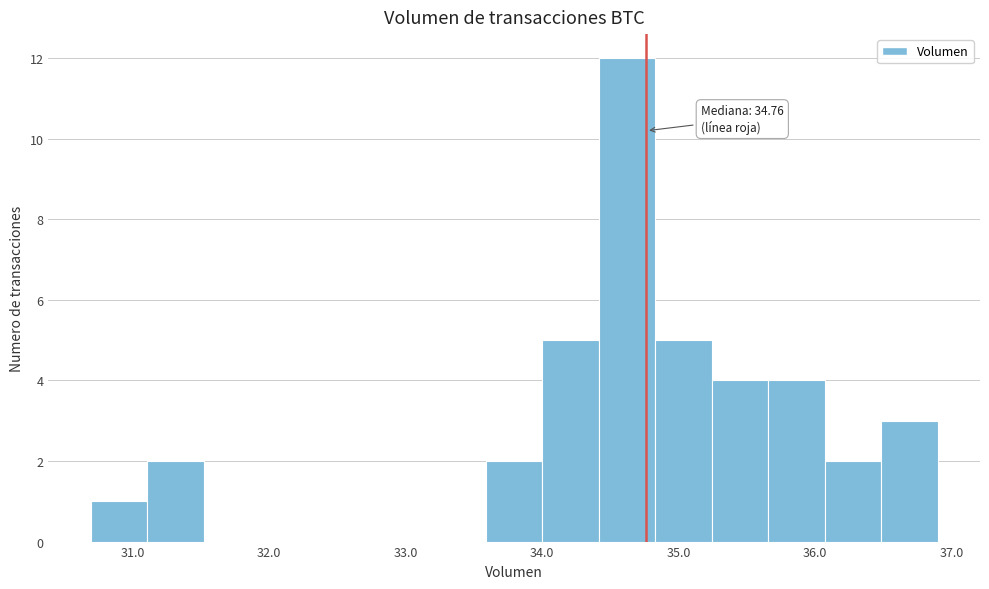

Over which range of the x-axis is the bar tallest?

34.4 to 34.8